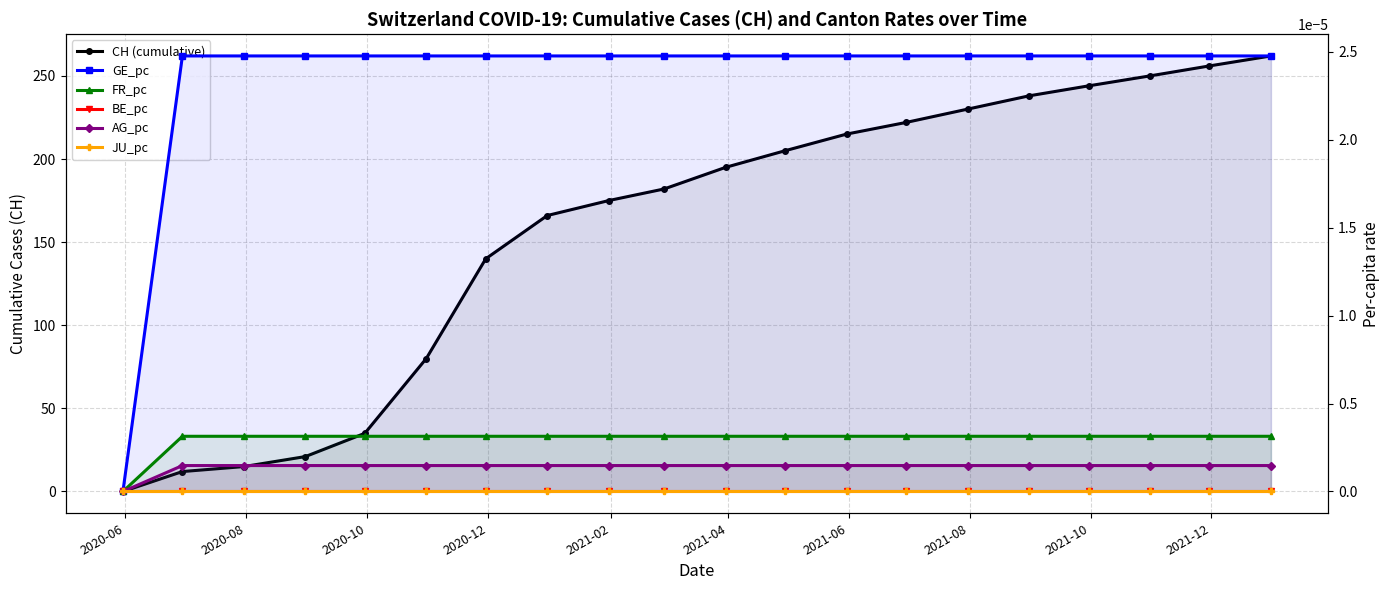

The value of GE_pc at 2020-08 is 0.0. True or false?

True